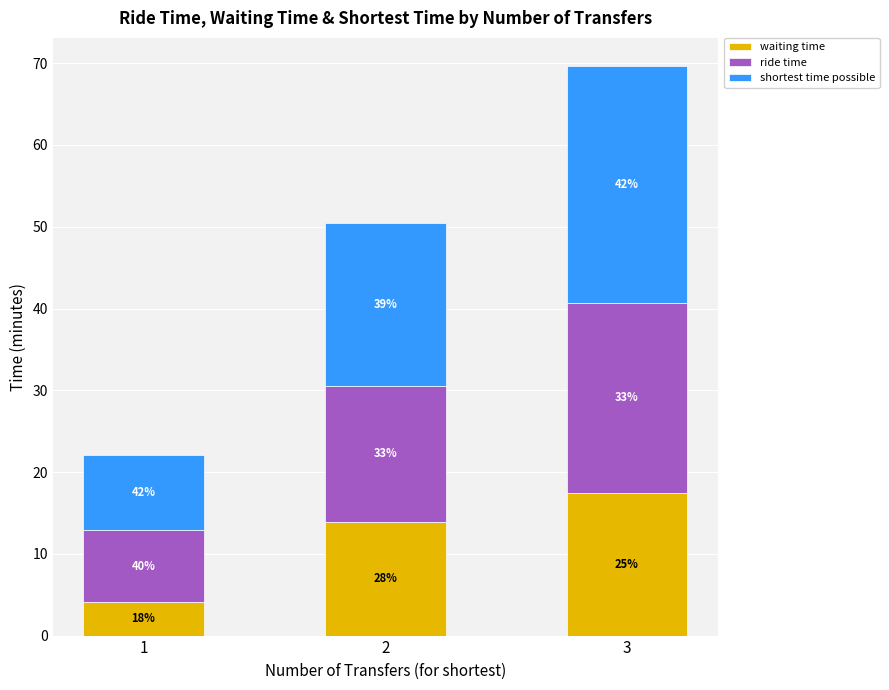

What are all the series names shown in the legend?

waiting time, ride time, shortest time possible